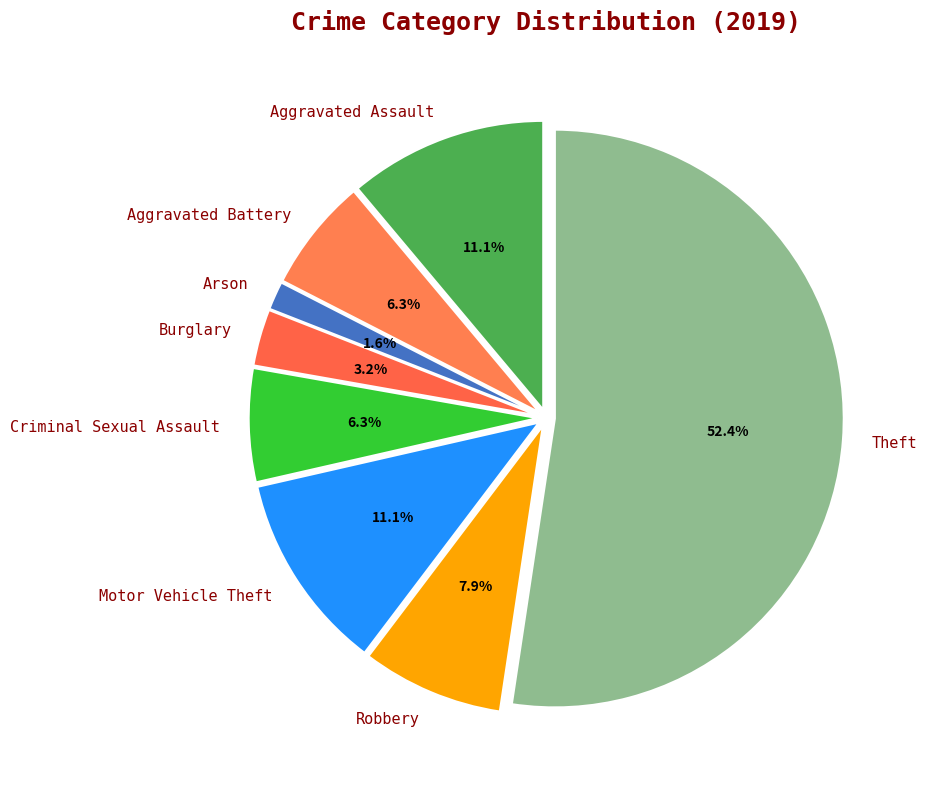

Count the number of slices in the pie.

8